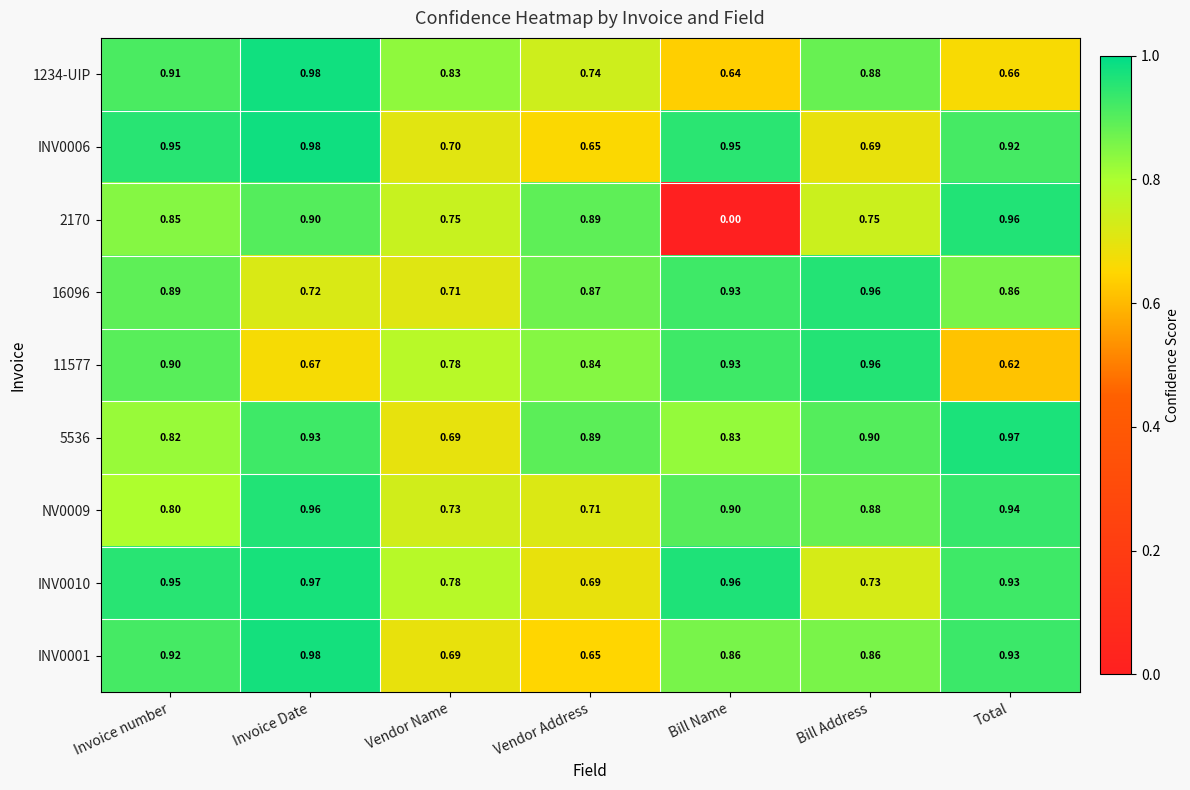

At which category does the chart reach its minimum across all series?

Bill Name